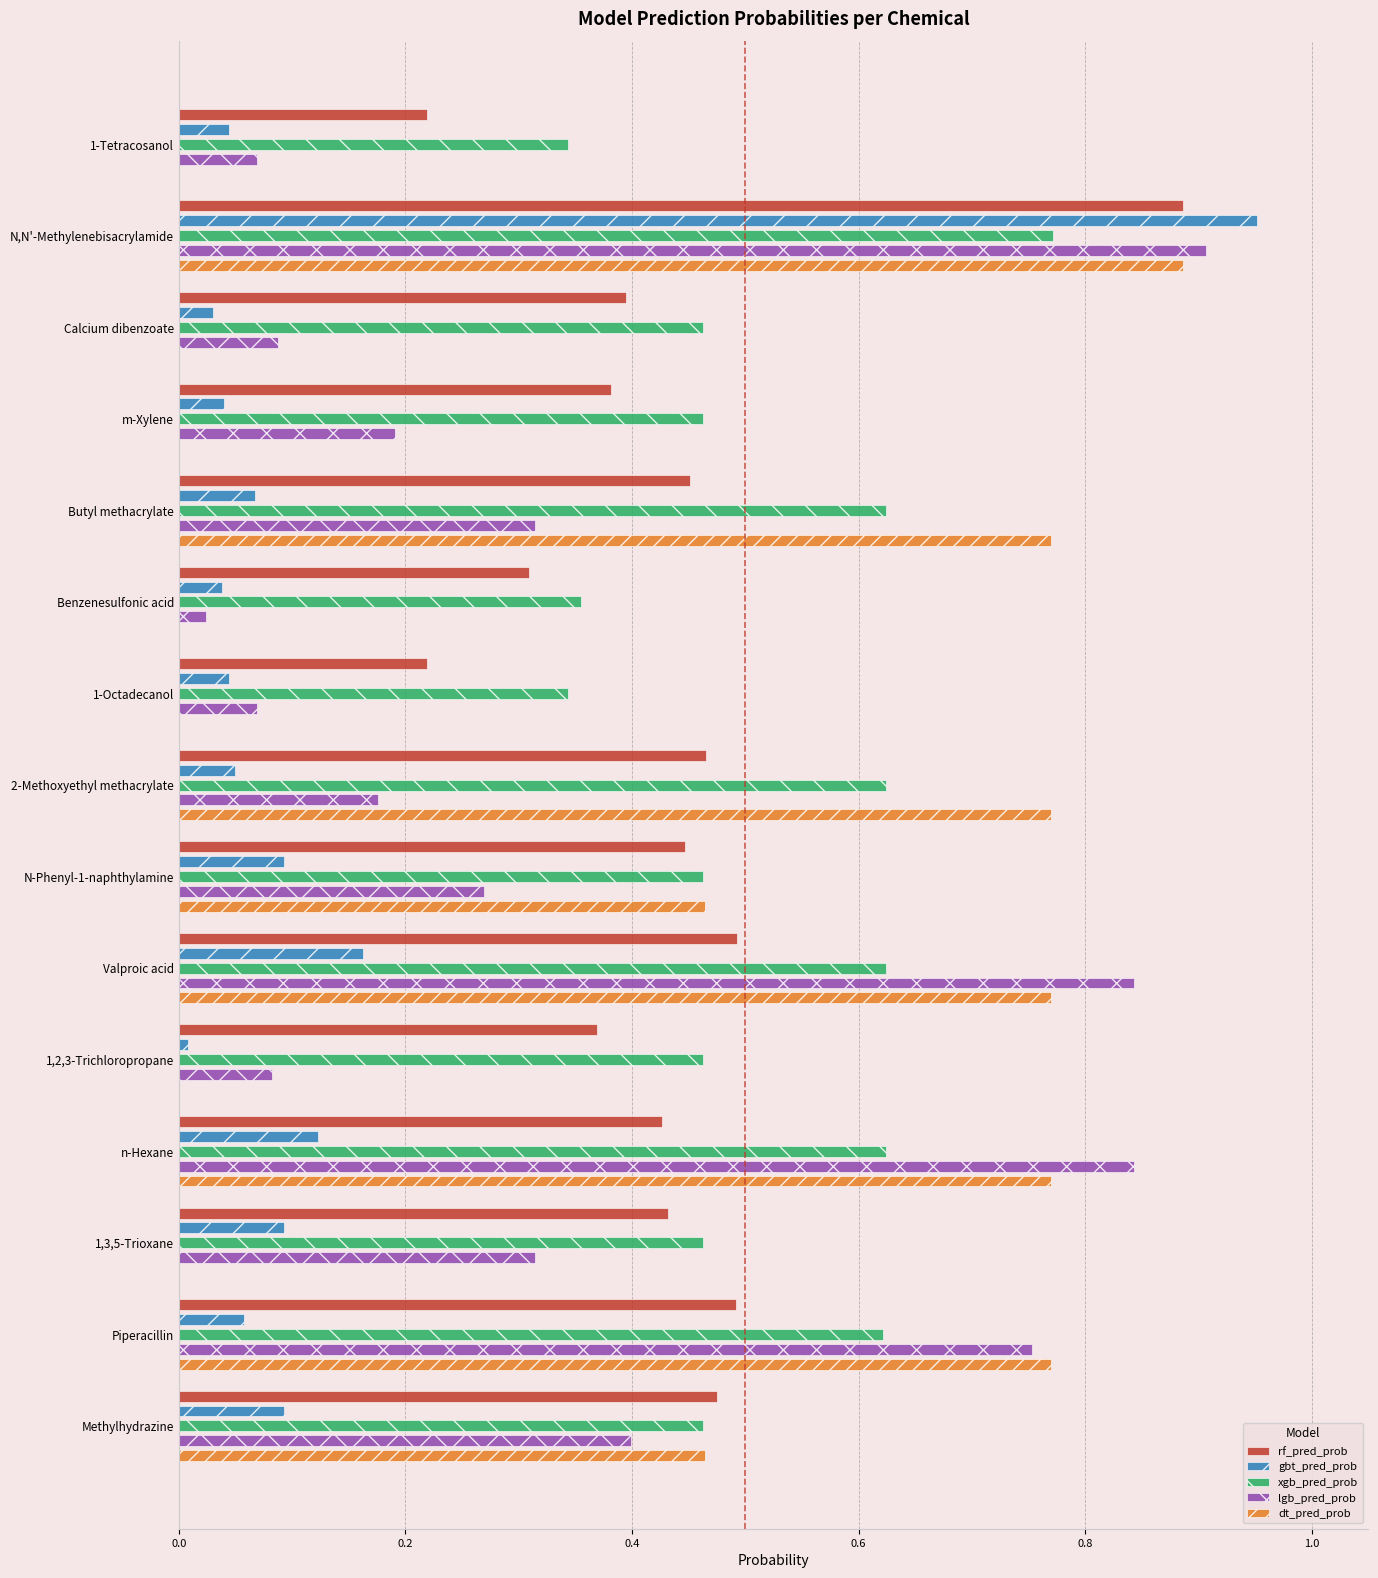

True or false: xgb_pred_prob has a value of 0.9 at Valproic acid.

False